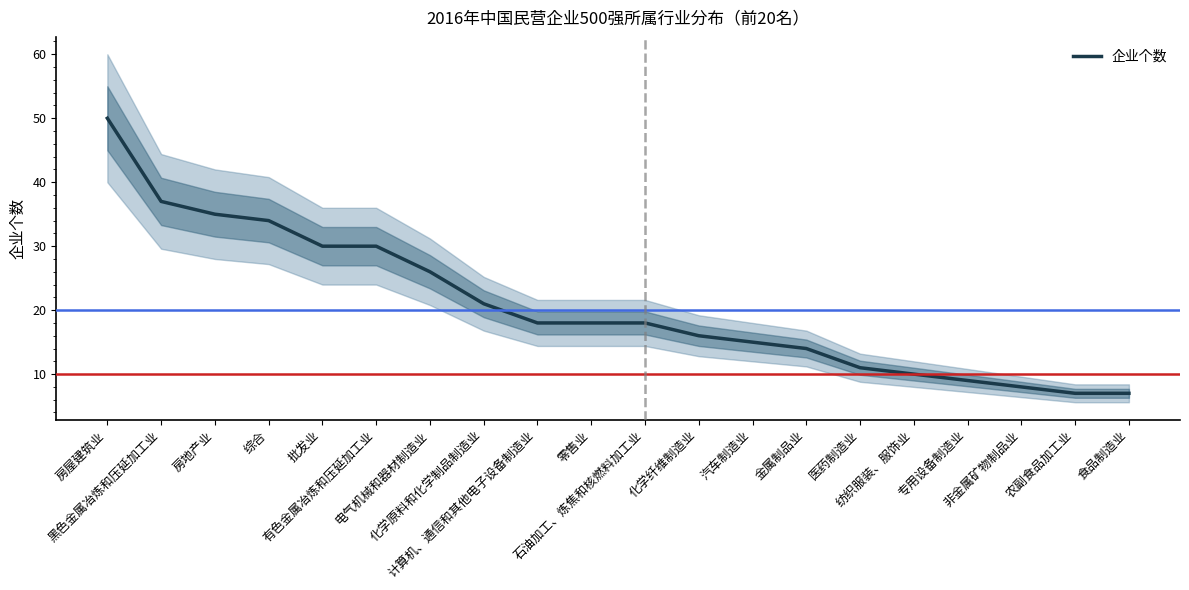

Reading left to right, extract all data points from this chart.

50	37	35	34	30	30	26	21	18	18	18	16	15	14	11	10	9	8	7	7